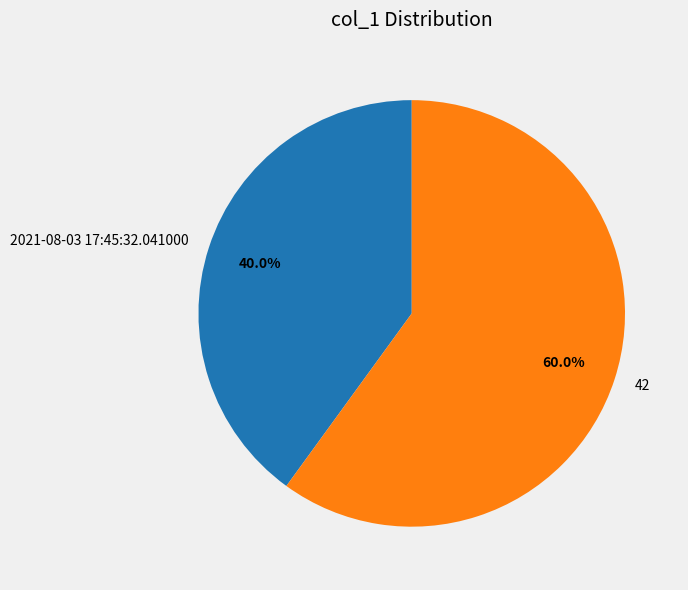

To the nearest percent, what portion does 42 represent?

60%